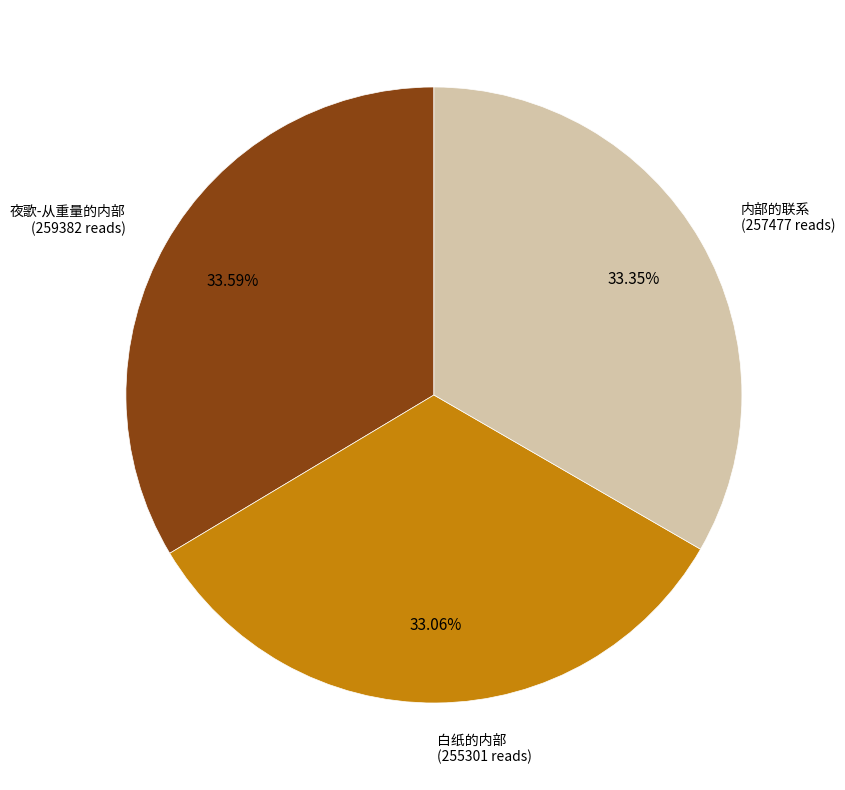

Does any single category account for the majority?

No